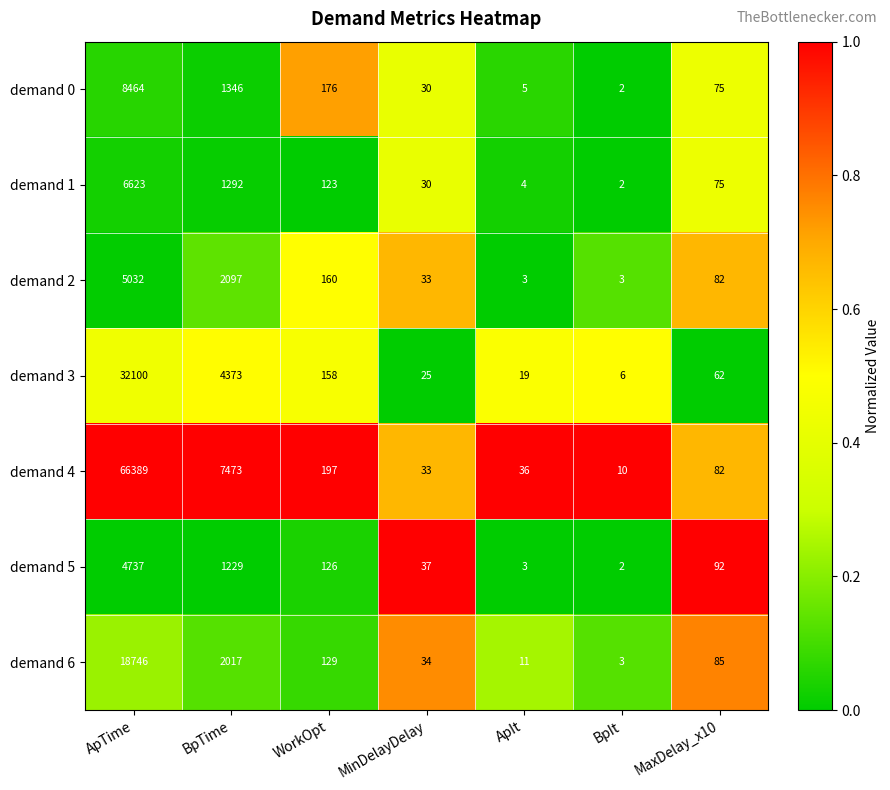

How many series are shown in this chart?

7